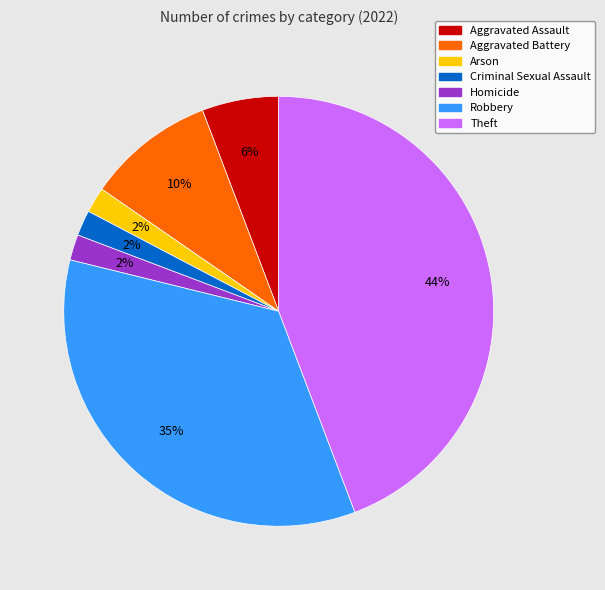

Which category has the biggest portion of the pie?

Theft